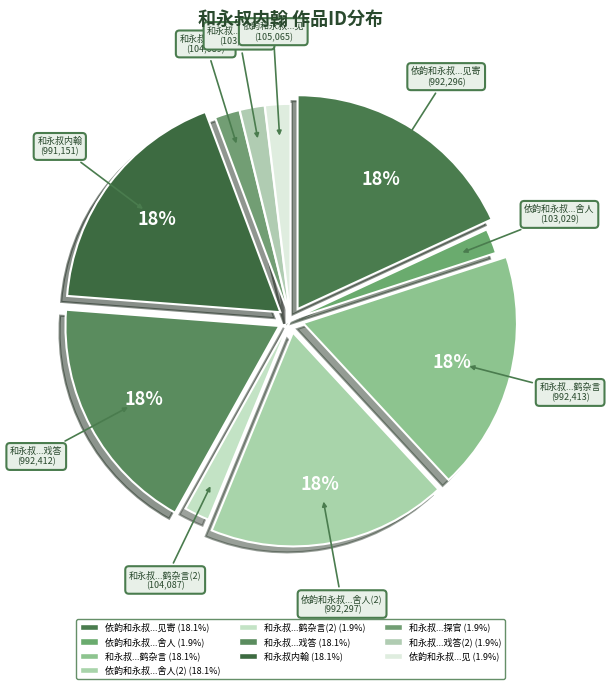

How many slices are in this pie chart?

10